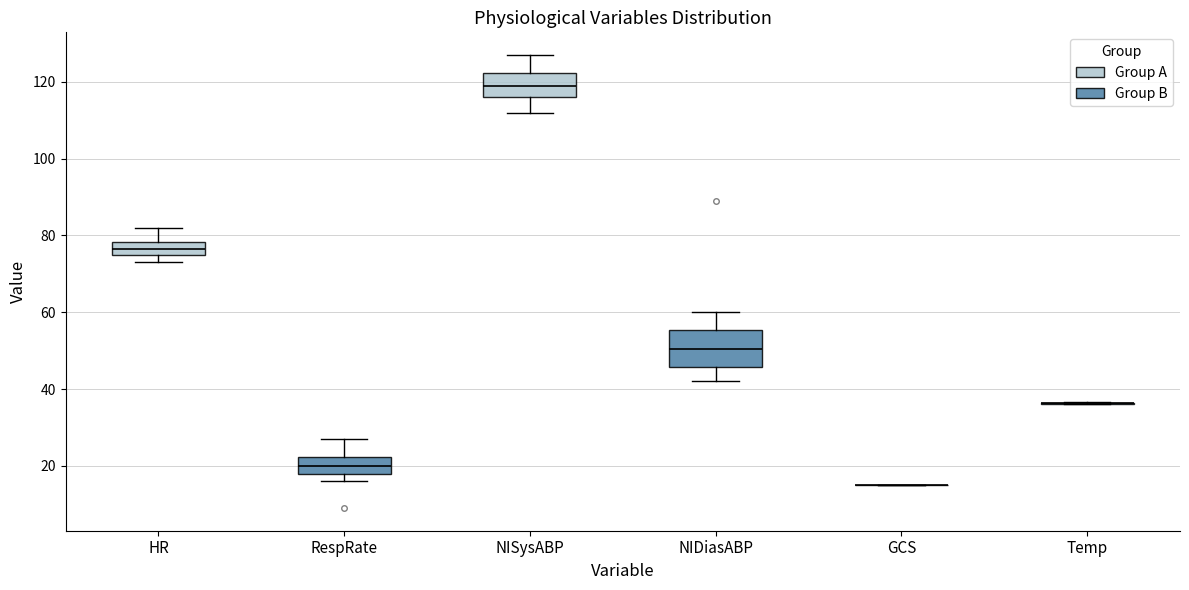

Where is the lower edge of the box for NISysABP on the y-axis? The values are not printed on the chart, so give them approximately, as read against the axis.

116